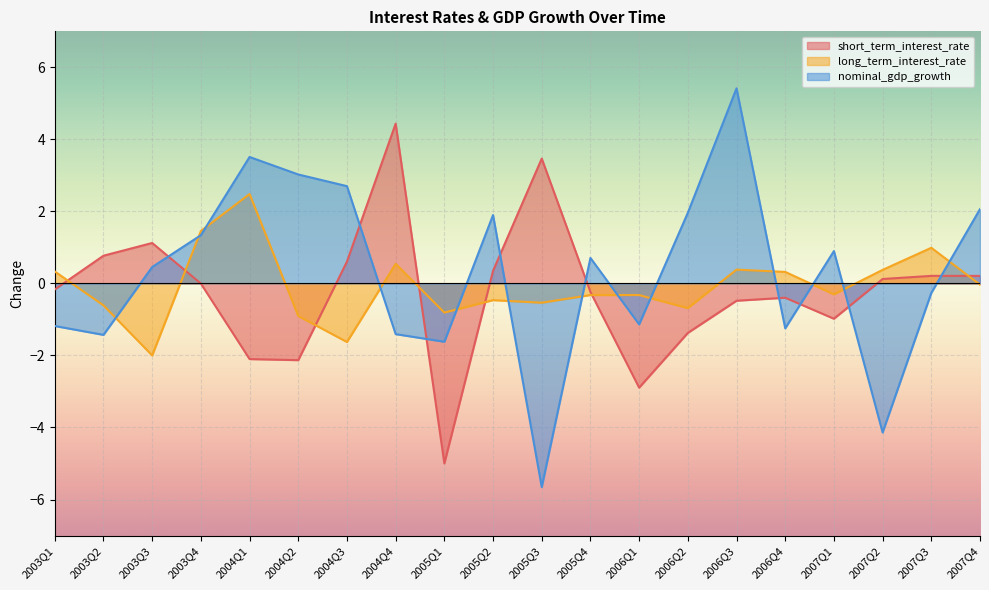

What position from the right is 2006Q2?

7